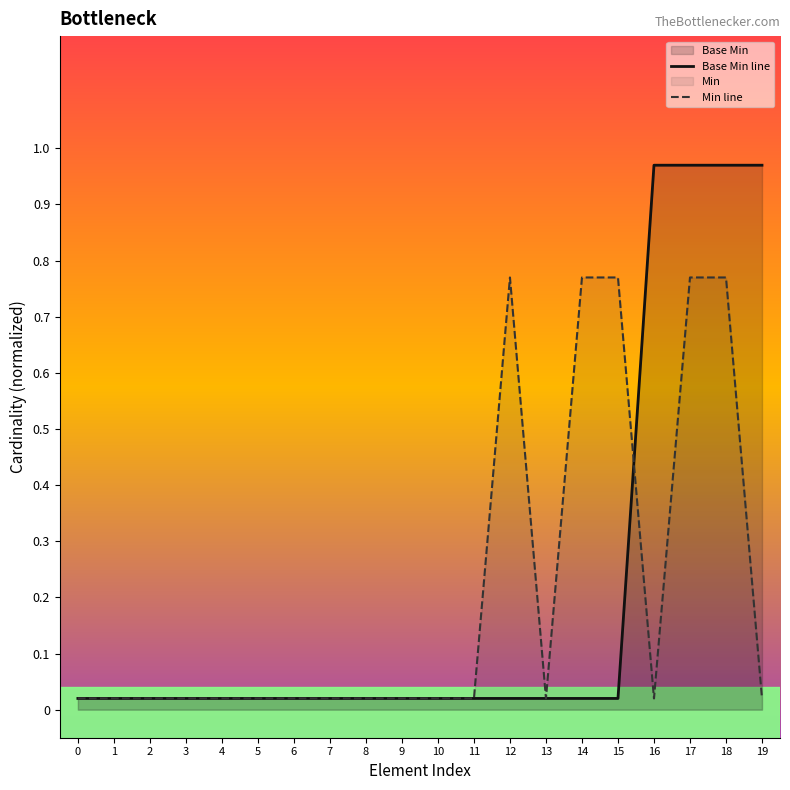

Reading left to right, what are all the values shown in this chart?

Base Min line: 0.0	0.0	0.0	0.0	0.0	0.0	0.0	0.0	0.0	0.0	0.0	0.0	0.0	0.0	0.0	0.0	1.0	1.0	1.0	1.0
Min line: 0.0	0.0	0.0	0.0	0.0	0.0	0.0	0.0	0.0	0.0	0.0	0.0	0.8	0.0	0.8	0.8	0.0	0.8	0.8	0.0